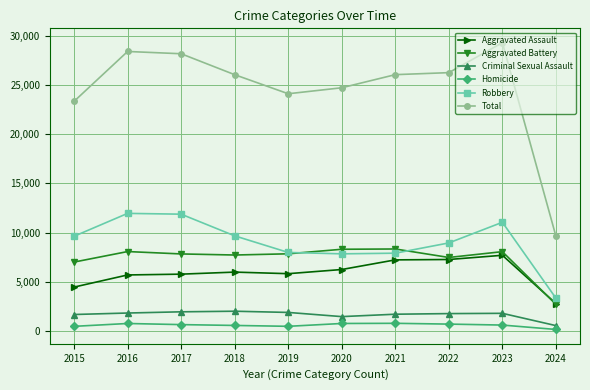

True or false: Robbery has more than 0 points higher than both neighbors.

True